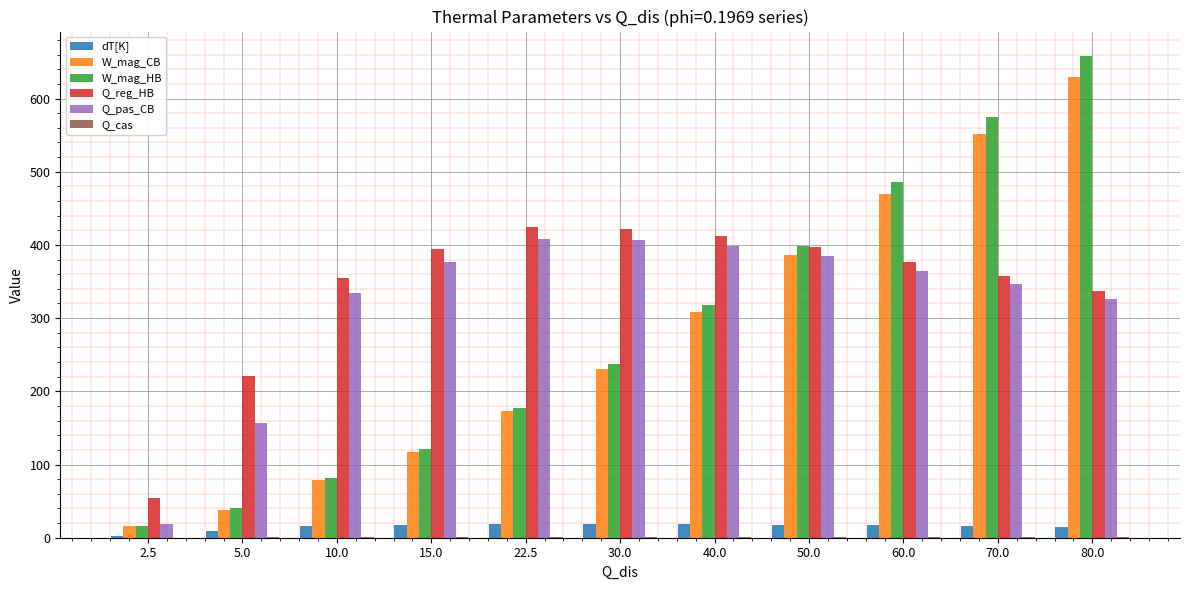

Between 60.0 and 70.0, which series saw the biggest shift?

W_mag_HB